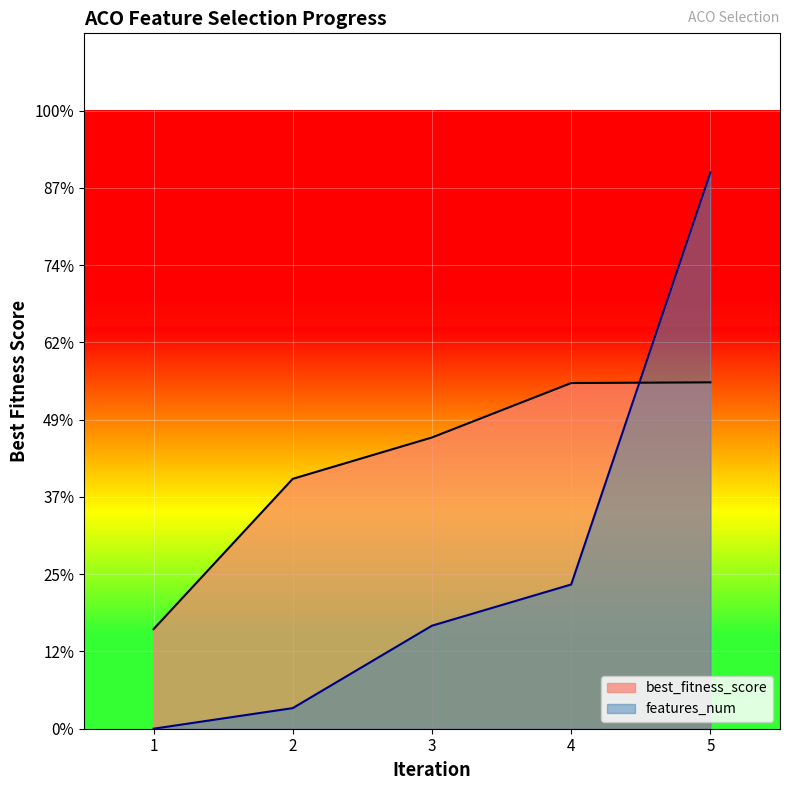

Reading right to left, what are all the values shown in this chart?

best_fitness_score: 5=1.0	4=1.0	3=1.0	2=1.0	1=0.9
features_num: 5=1.0	4=0.9	3=0.9	2=0.9	1=0.9